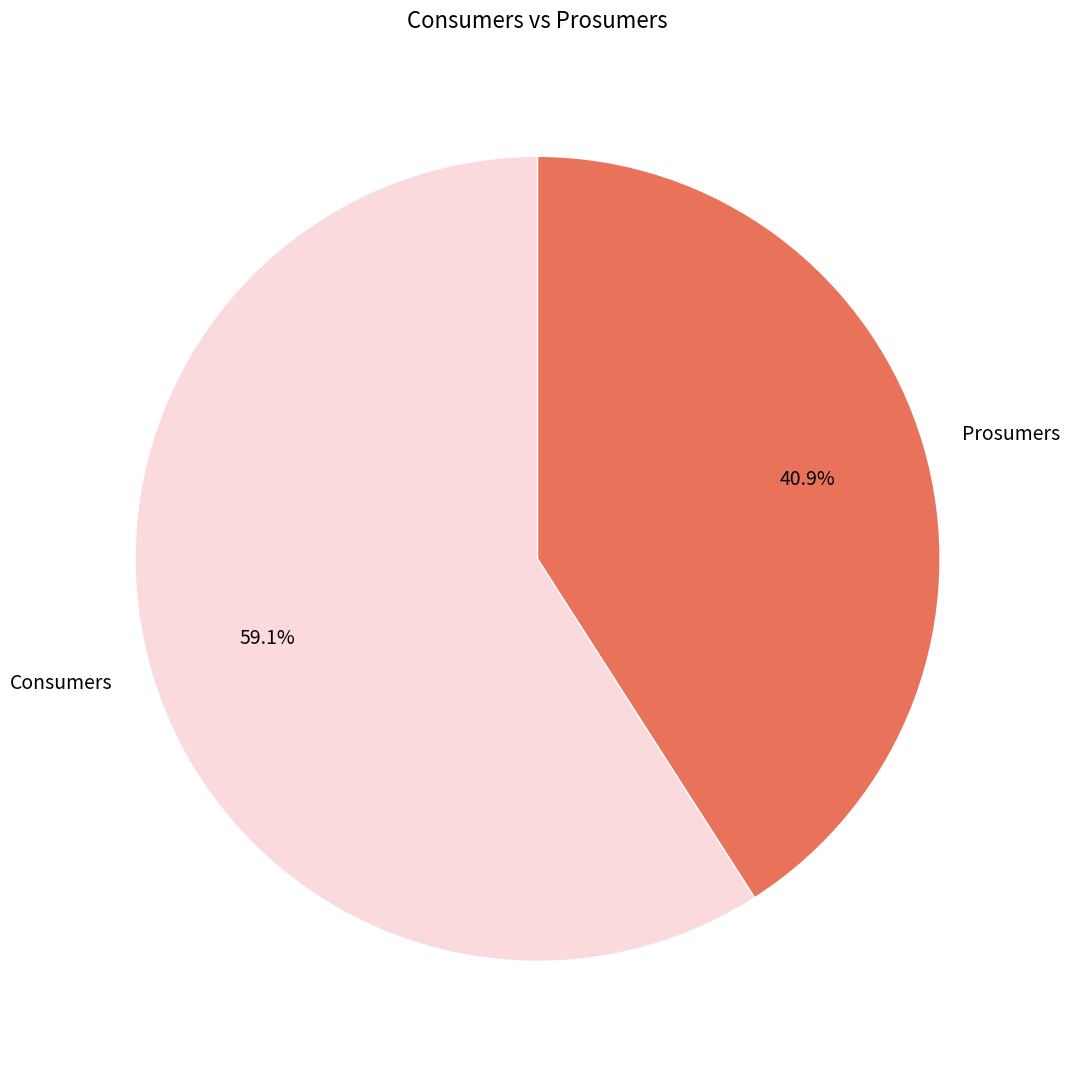

Approximately how many times larger is the value at Consumers compared to Prosumers?

1.4